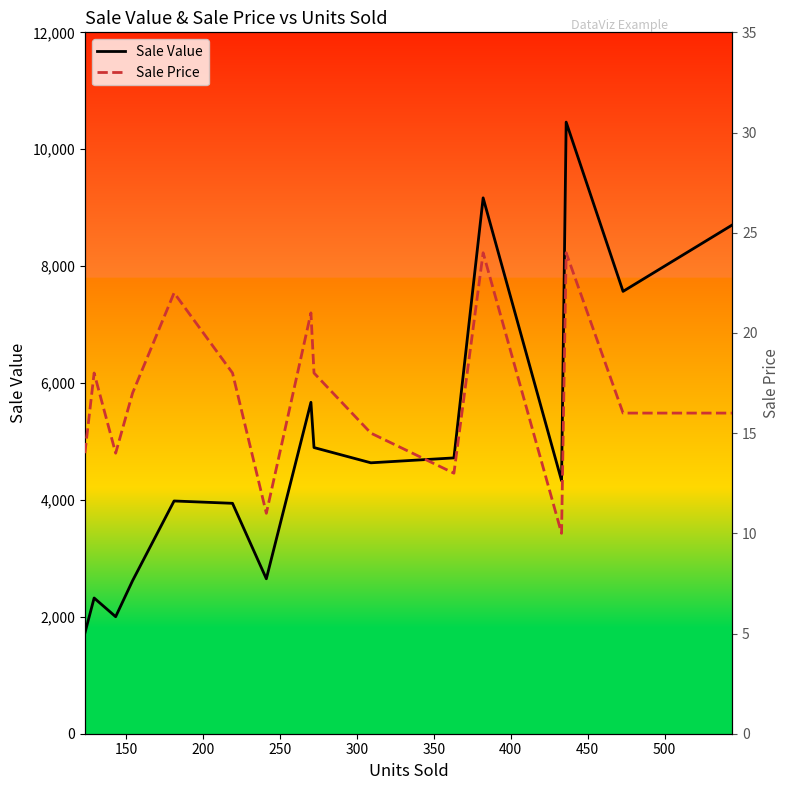

In Sale Price, how many points are lower than both neighbors (excluding endpoints)?

4